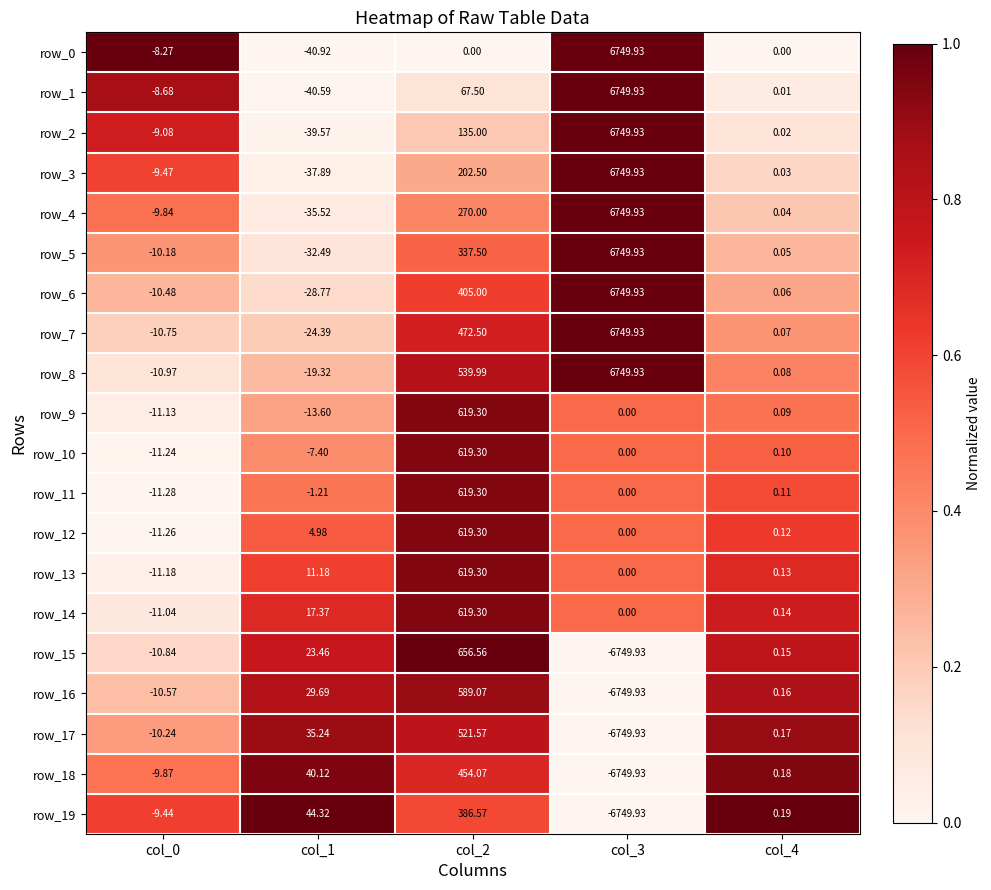

Is the value of row_15 at col_0 greater than the value of row_3 at col_3?

No